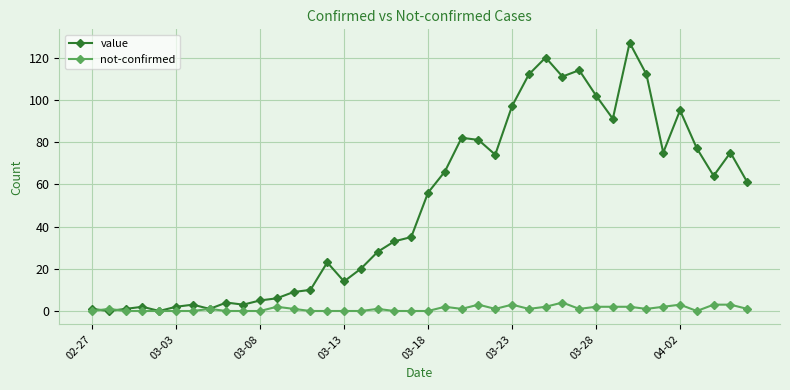

What is the average value of the value series?

50